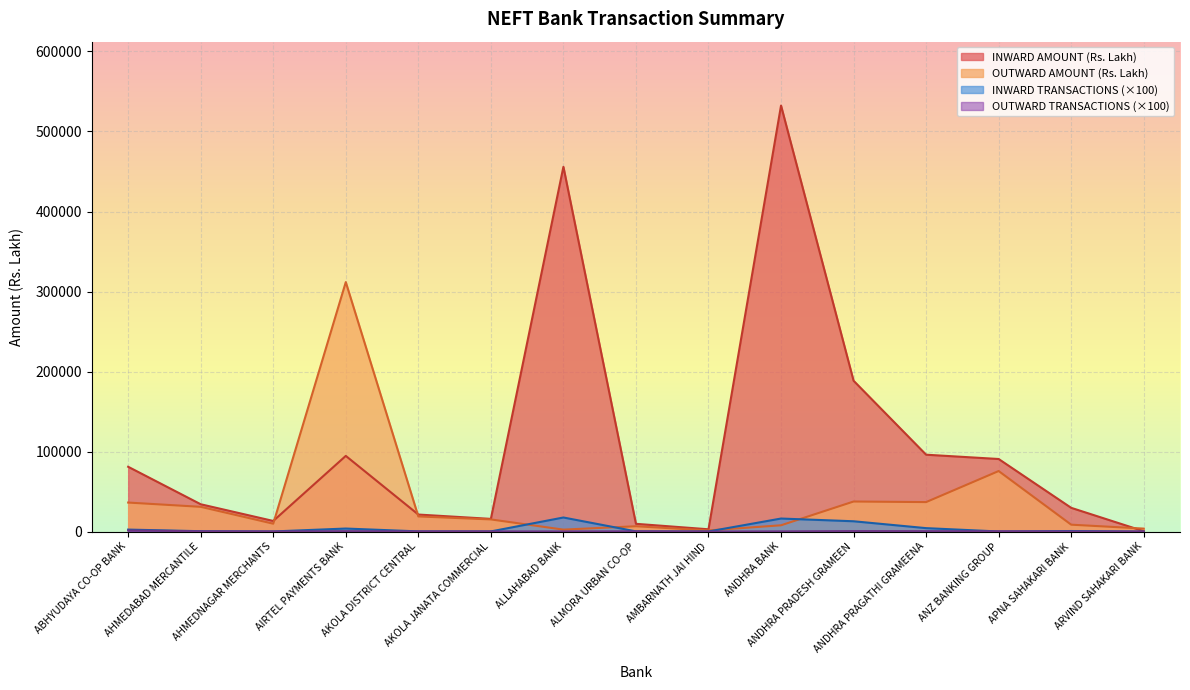

How many lines are shown in the chart?

4